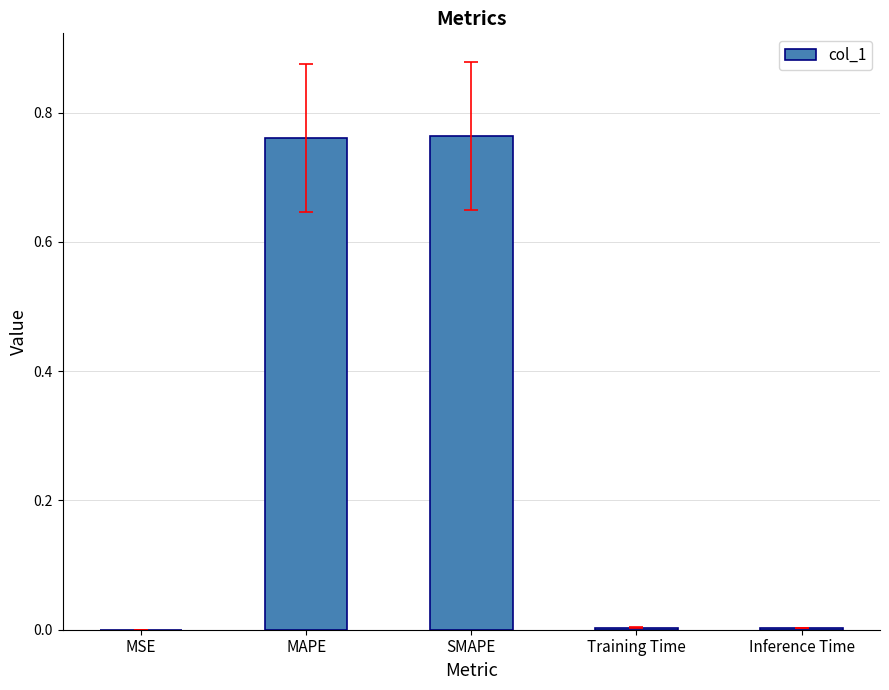

The value at MSE is 0.0. True or false?

True